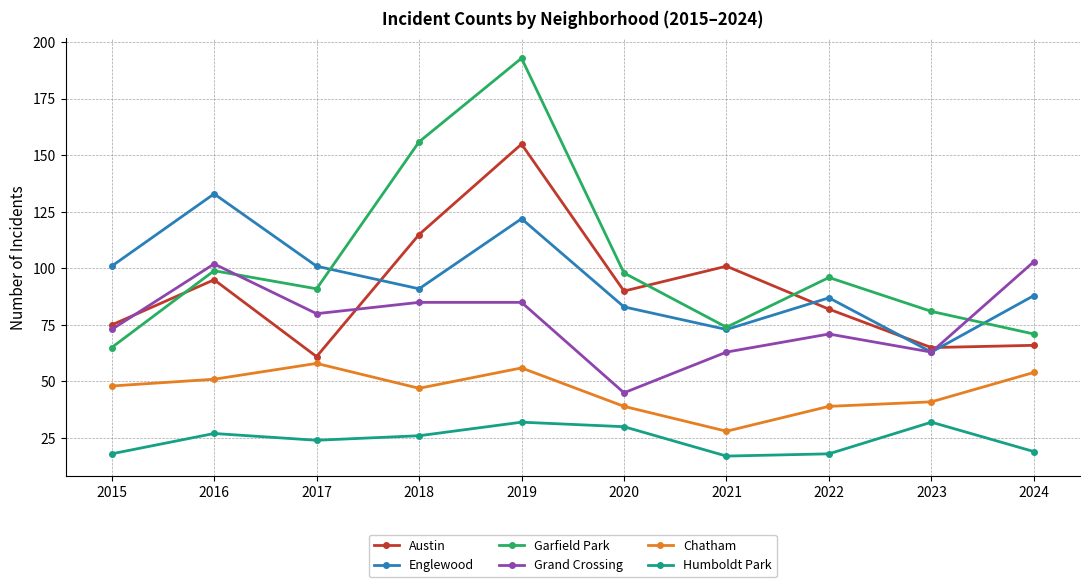

At which category does Chatham reach its first local peak?

2017